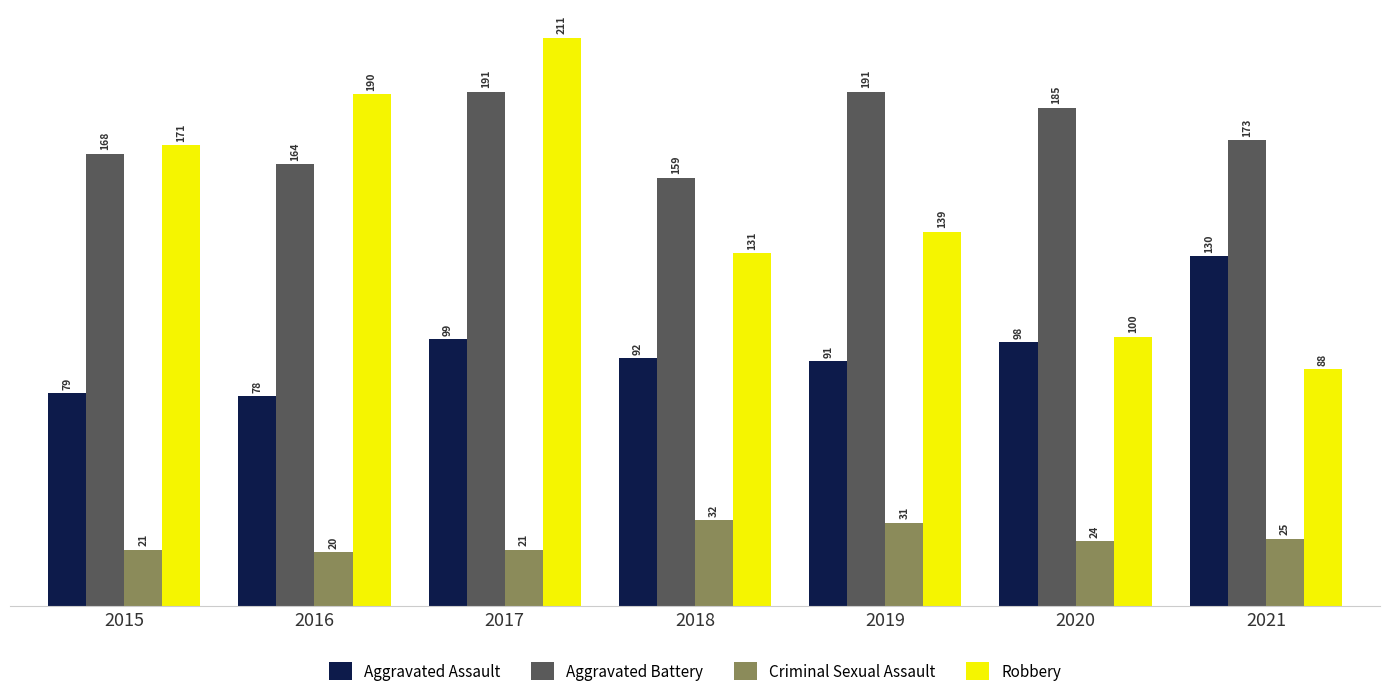

The value of Robbery at 2020 is 145. True or false?

False